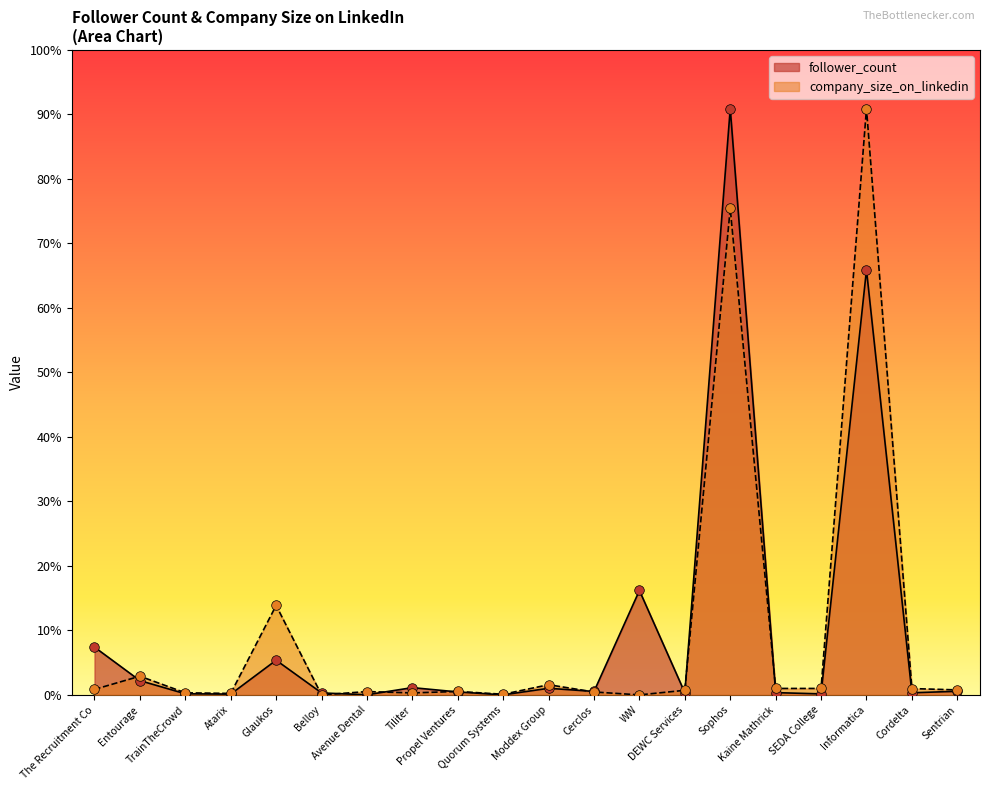

At which category is the sum across all series the highest?

Sophos